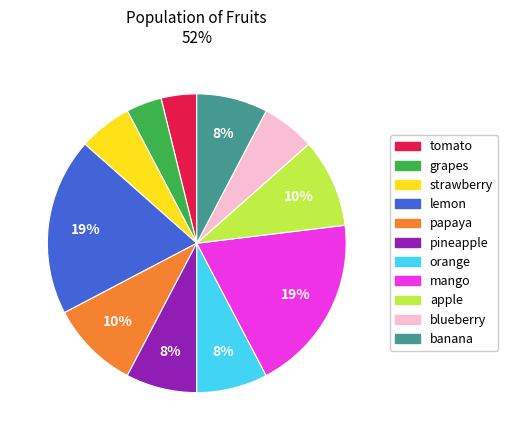

Between pineapple and blueberry, which is larger?

pineapple